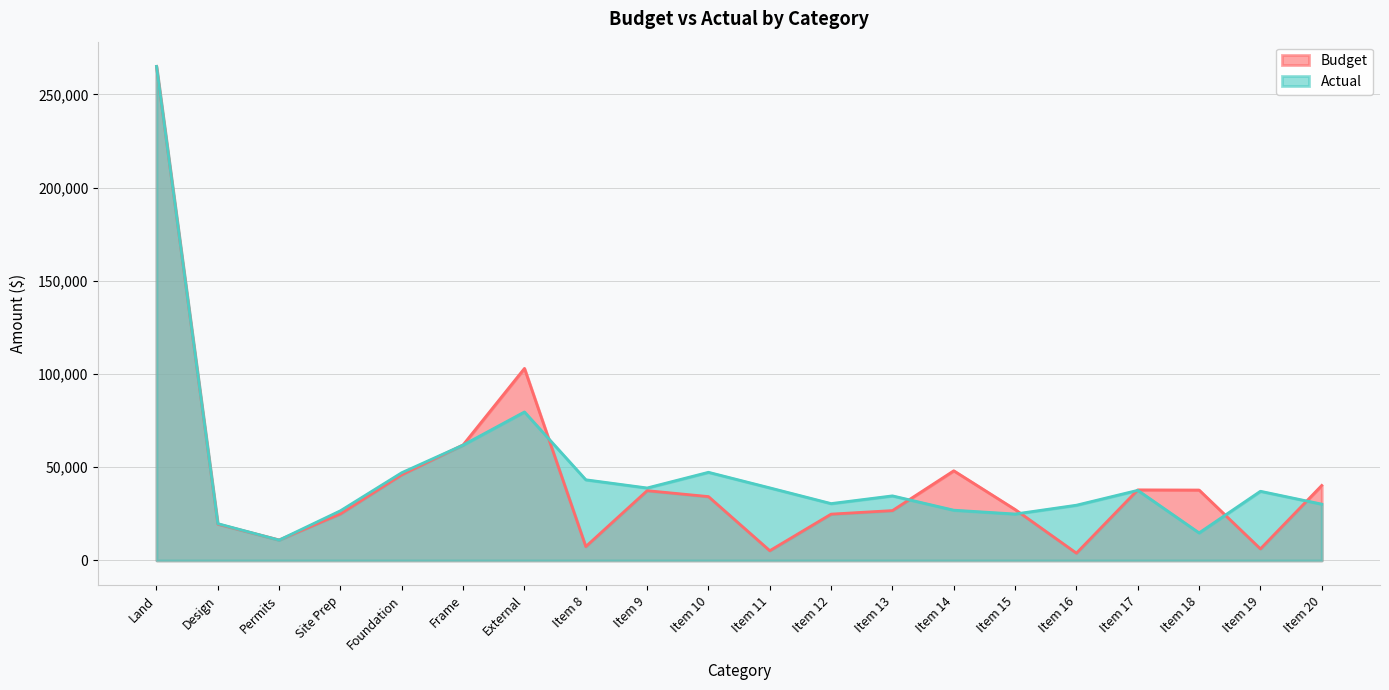

Which series has the largest total across all categories?

Actual